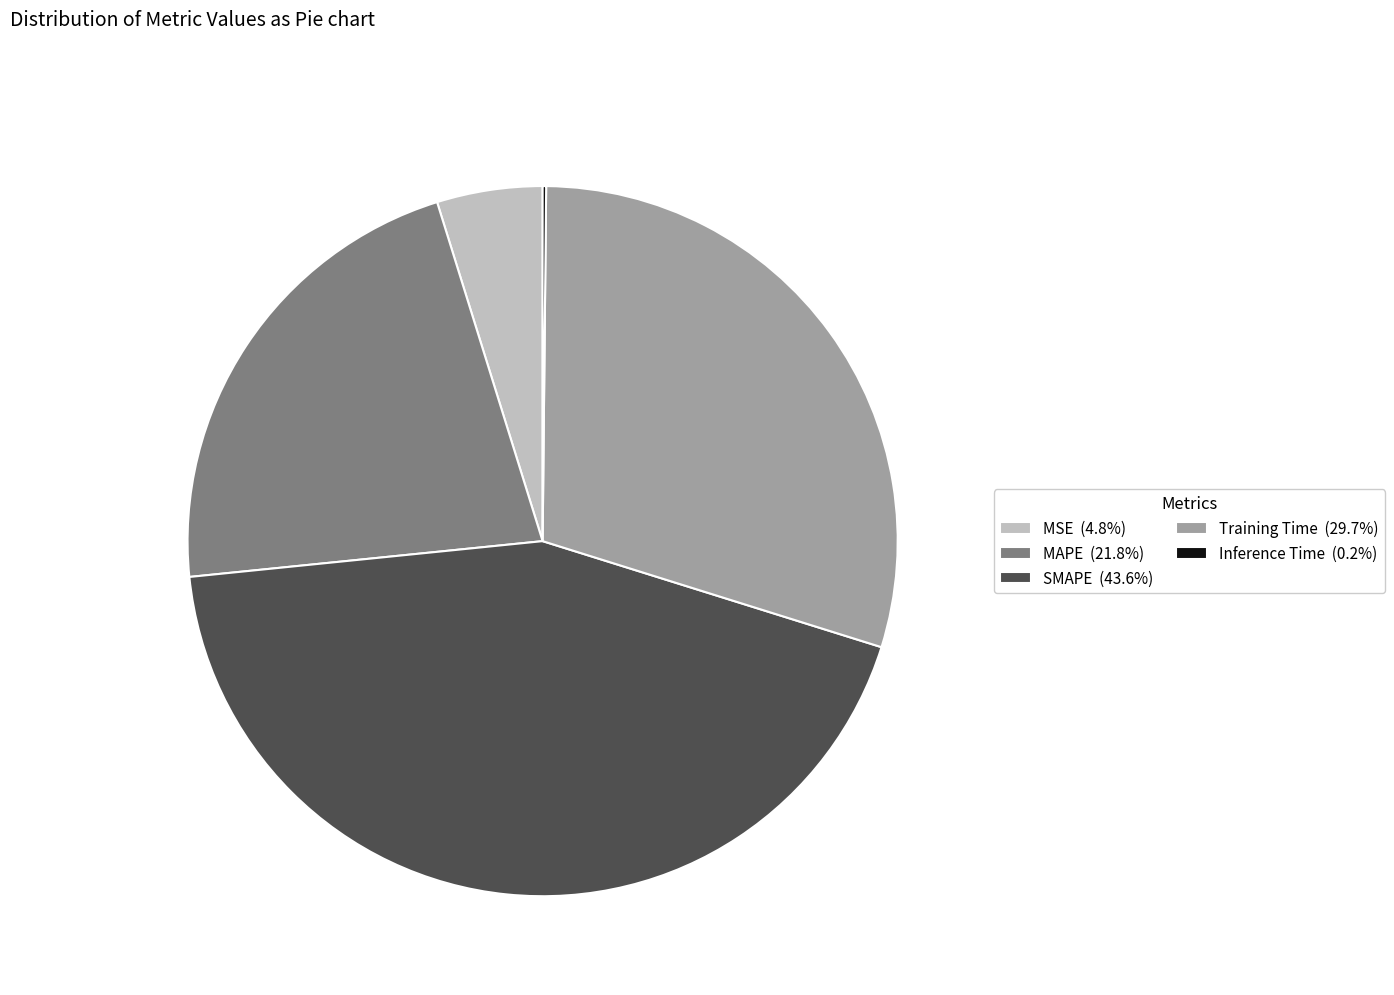

What is the ratio of the value at SMAPE (43.6%) to the value at Training Time (29.7%)?

1.5